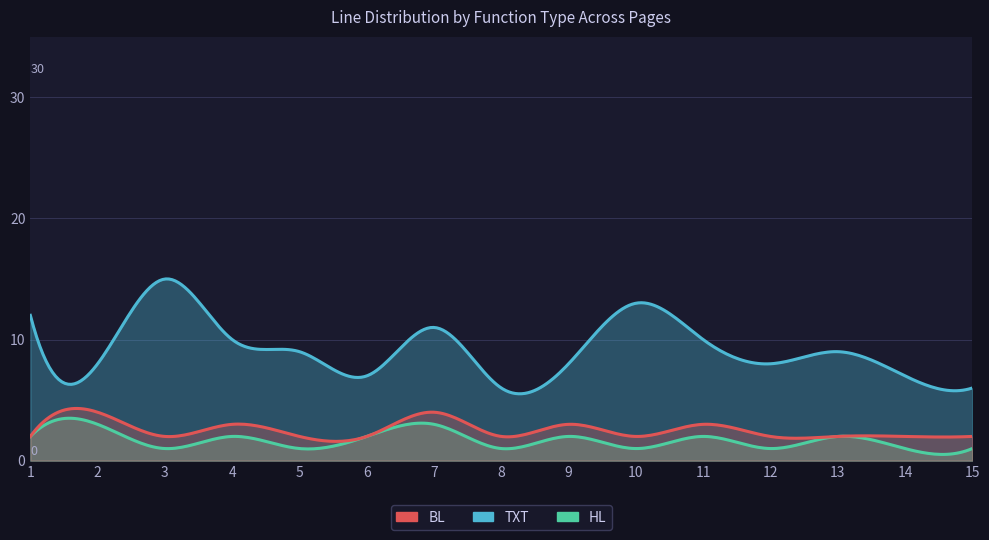

Rank the categories by HL value from lowest to highest.

3, 5, 8, 10, 12, 14, 15, 1, 4, 6, 9, 11, 13, 2, 7